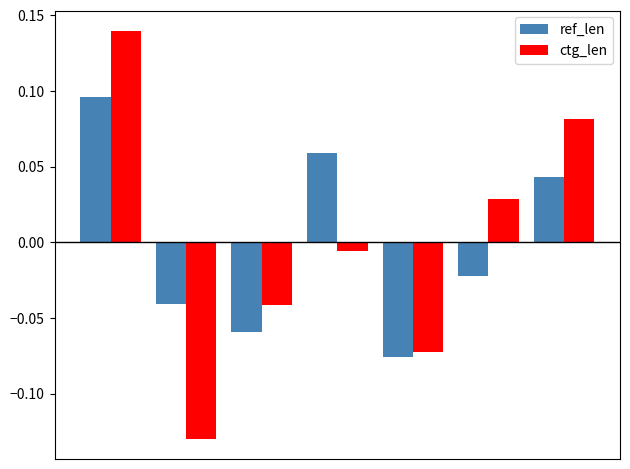

Are the bars horizontal?

No